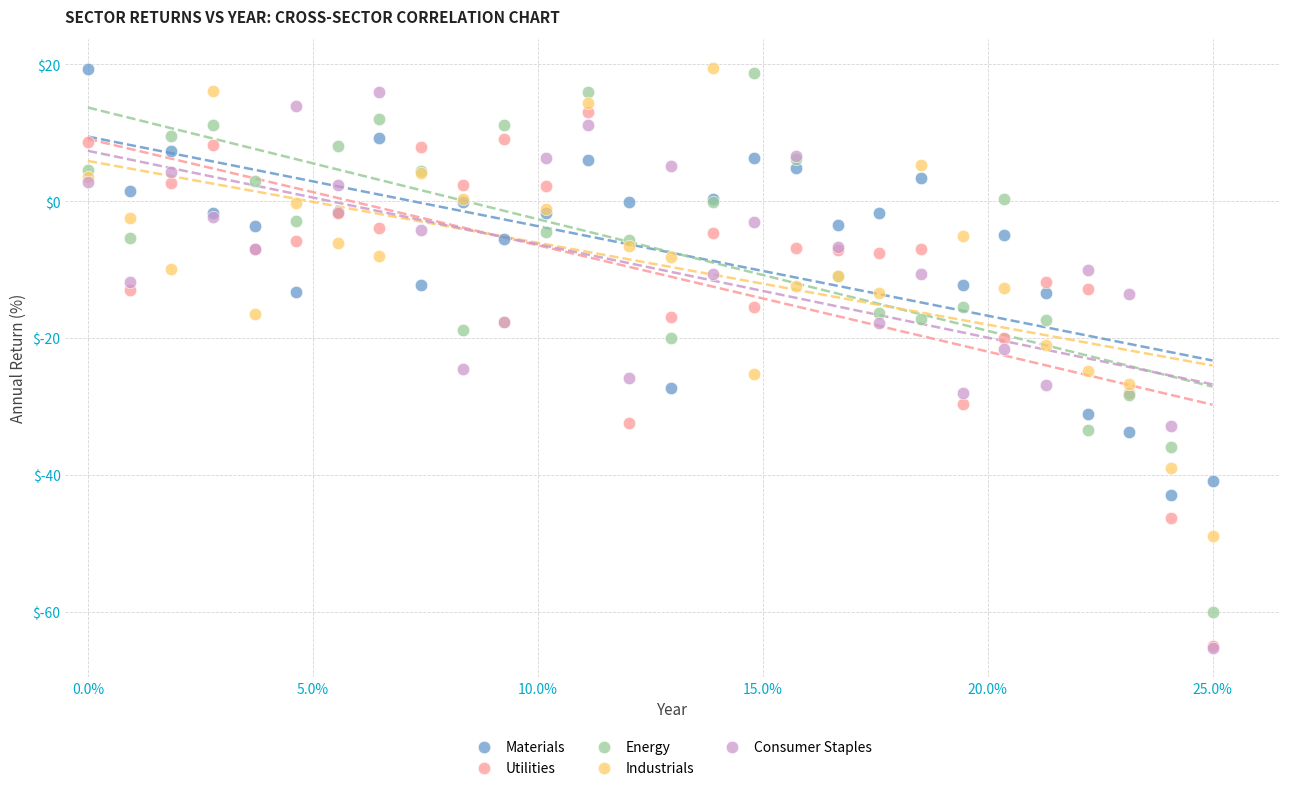

What are all the series names shown in the legend?

Materials, Utilities, Energy, Industrials, Consumer Staples